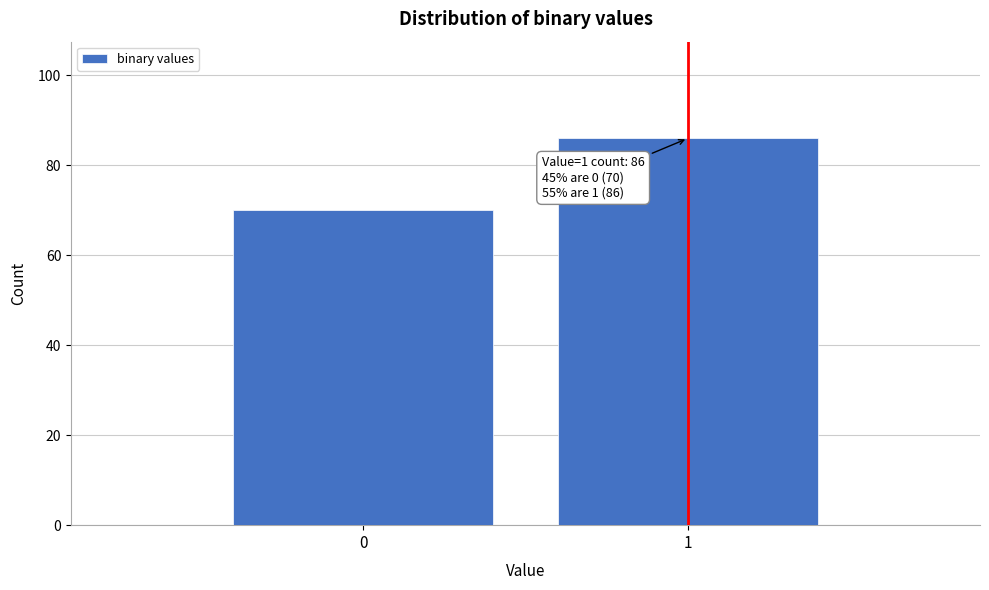

Reading right to left, list all the values displayed in this chart.

86	70